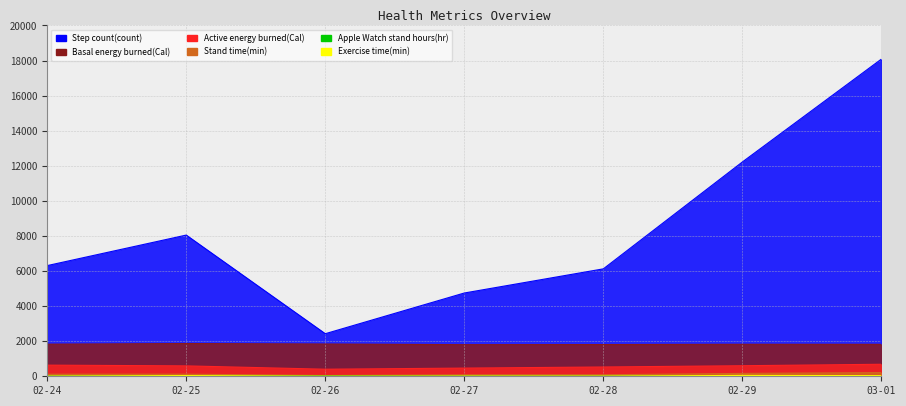

What is the total value across all series at 02-27?

7117.9